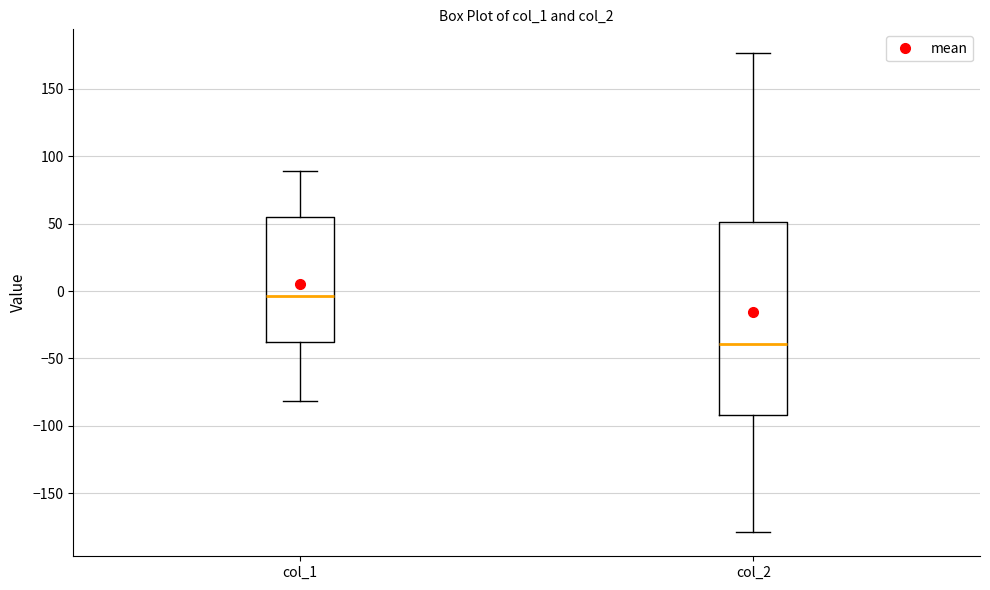

Reading left to right, transcribe this box plot: for each box, give where its median line is, the range the box spans, and where its two whiskers end, as read against the y-axis. The values are not printed on the chart, so give them approximately, as read against the axis.

col_1: median -5, box -35 to 55, whiskers -80 to 90
col_2: median -40, box -90 to 50, whiskers -180 to 175